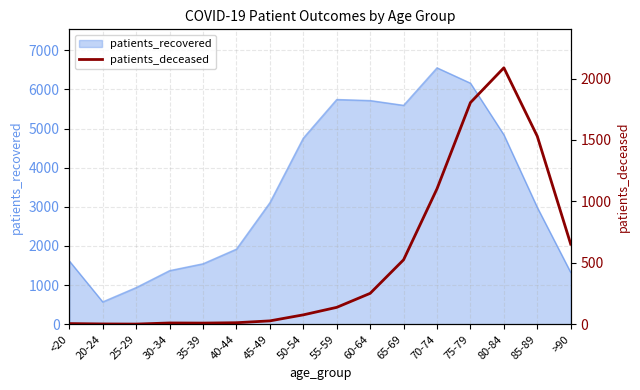

The value of patients_recovered at 85-89 is 4924. True or false?

False